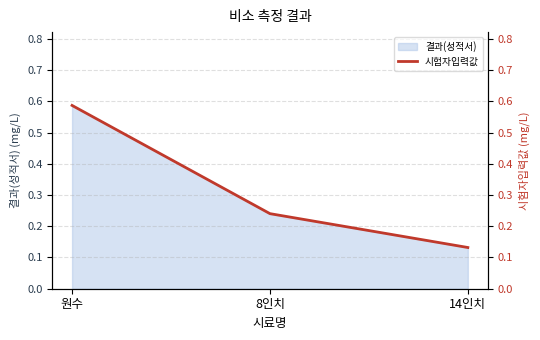

What is the approximate value at 8인치?

0.2